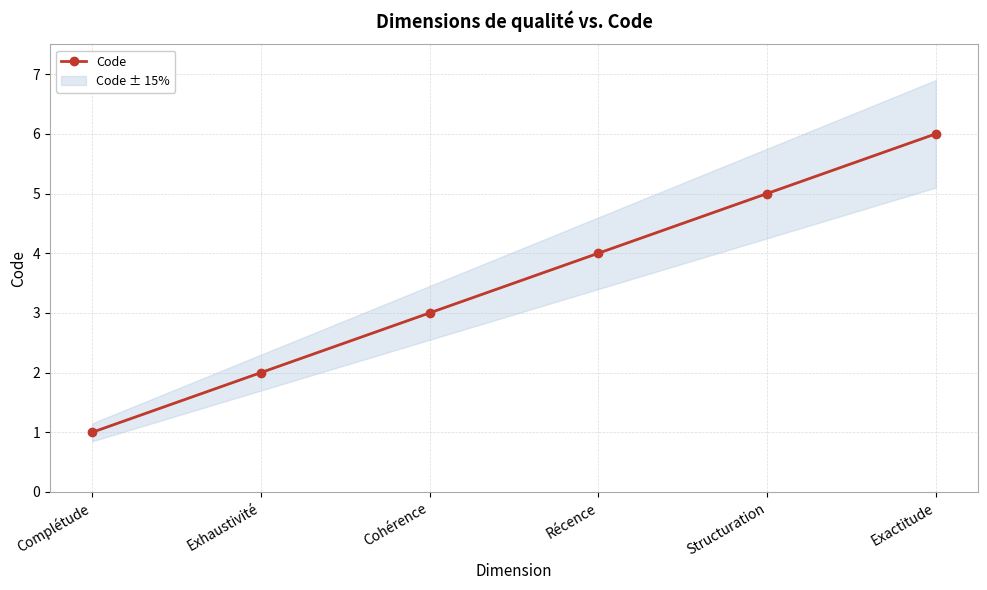

Reading left to right, transcribe all the data shown in this chart.

1	2	3	4	5	6